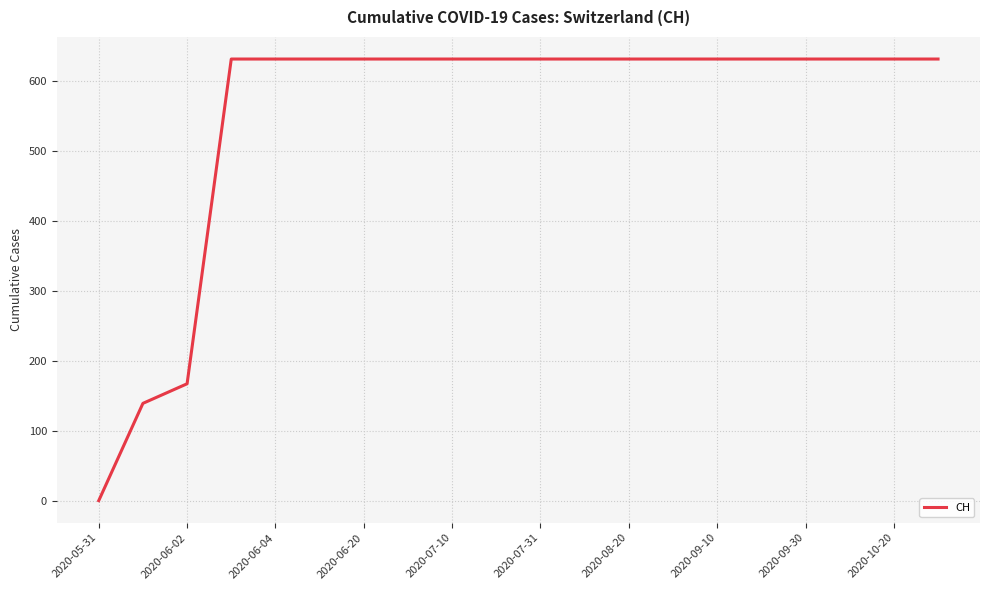

What is the difference between the maximum and minimum values?

631